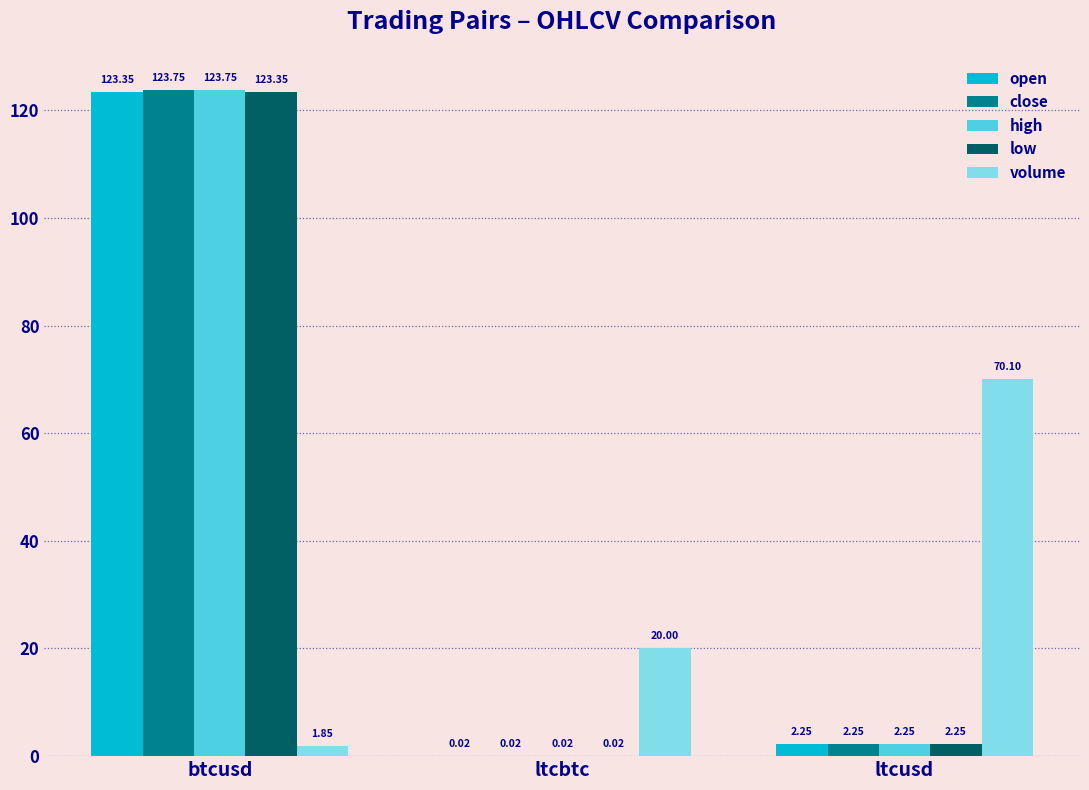

Count the number of categories in the chart.

3